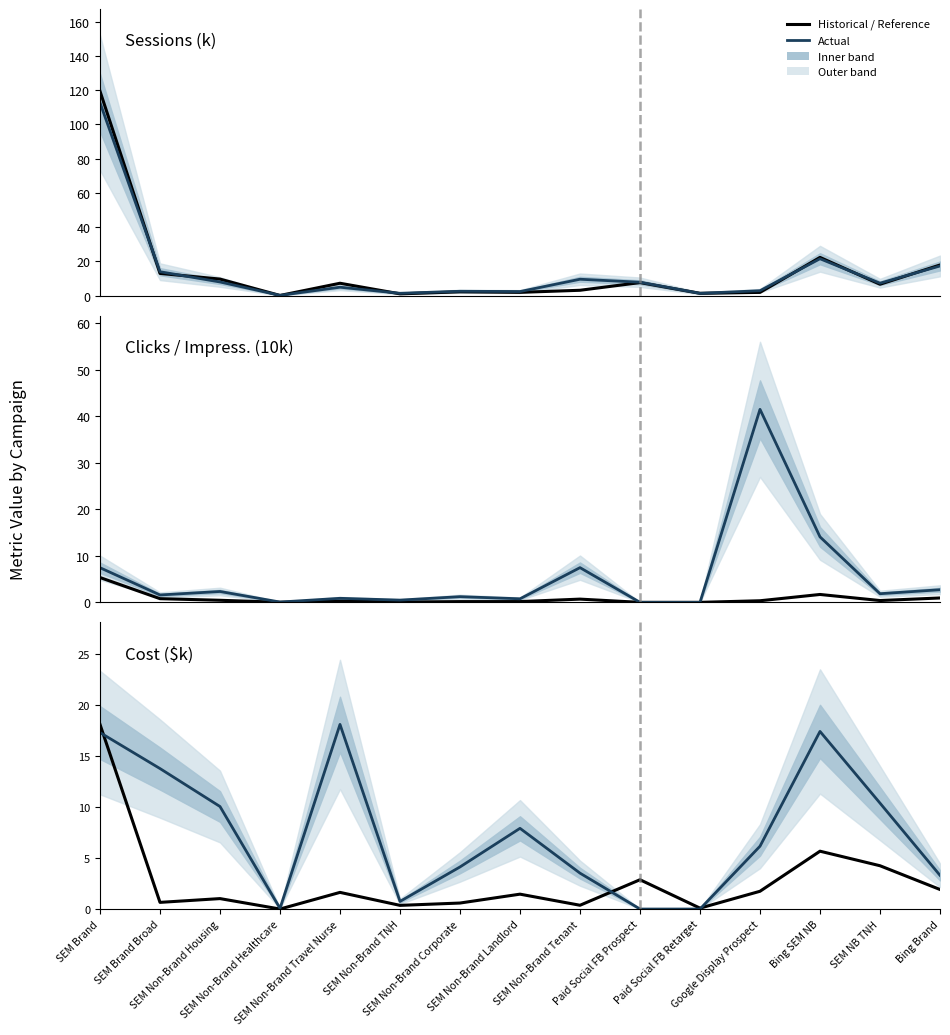

Which category has the lowest value in the Impressions (10k) series?

Paid Social FB Prospect